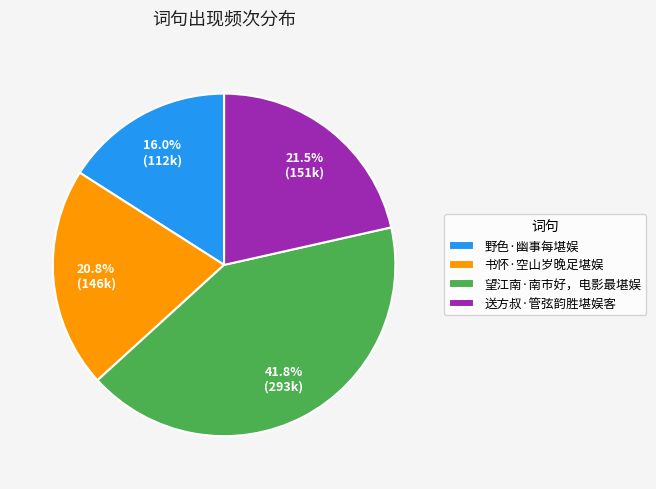

To the nearest percent, what is the average slice percentage?

25%